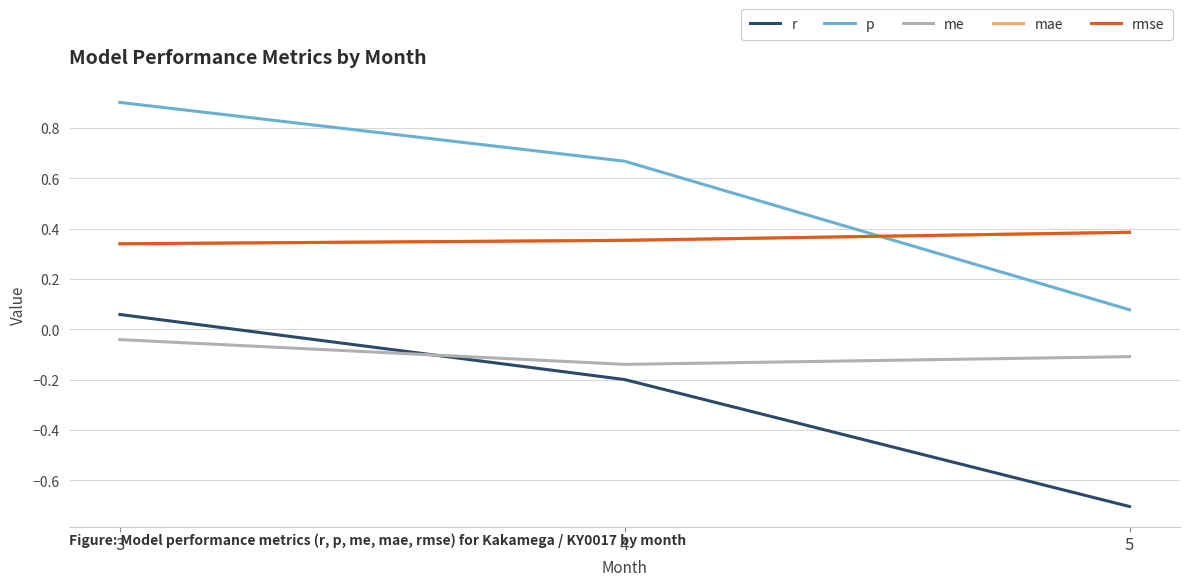

Does the chart display data point markers on the line(s)?

No